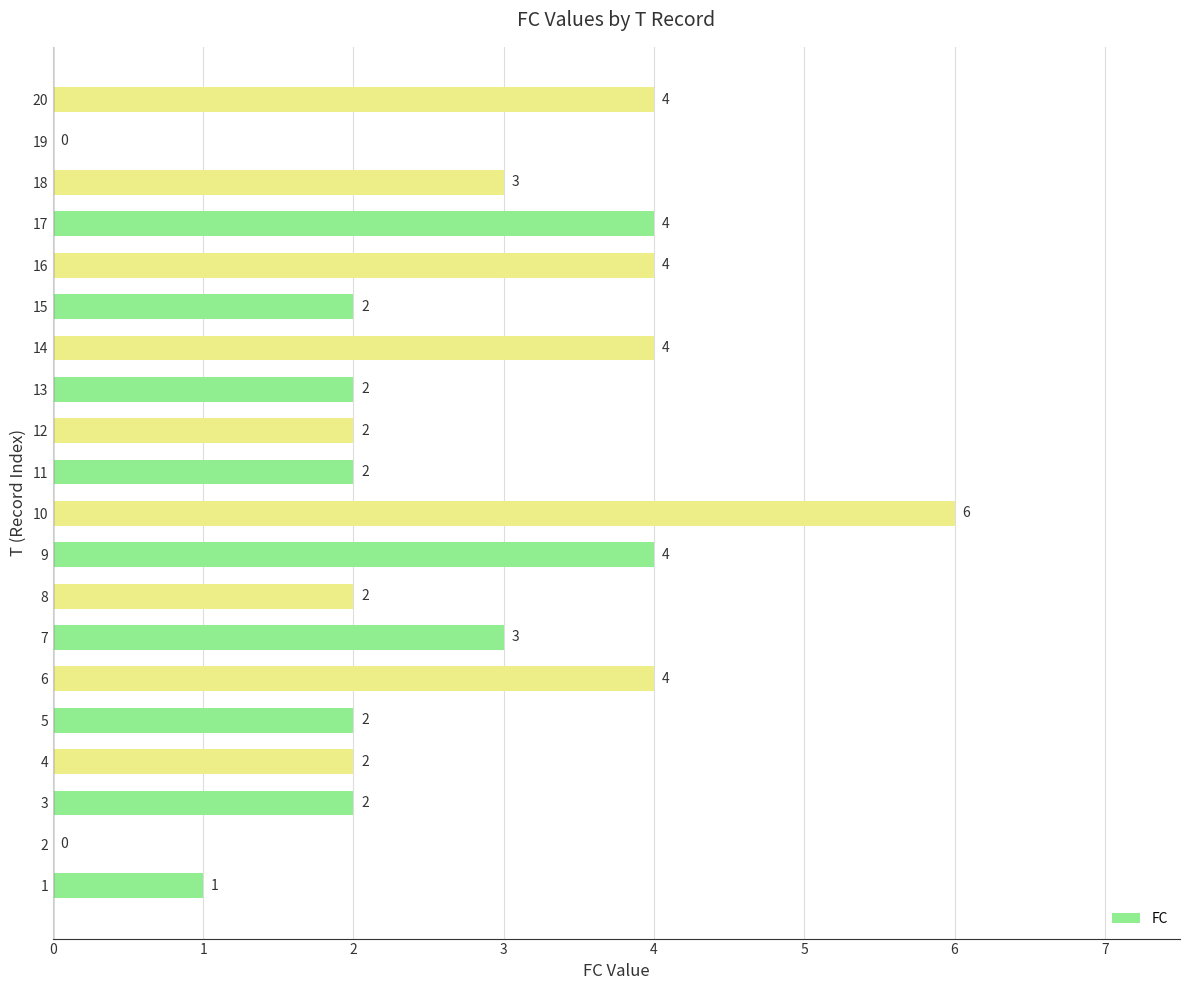

Does the chart contain stacked bars?

No